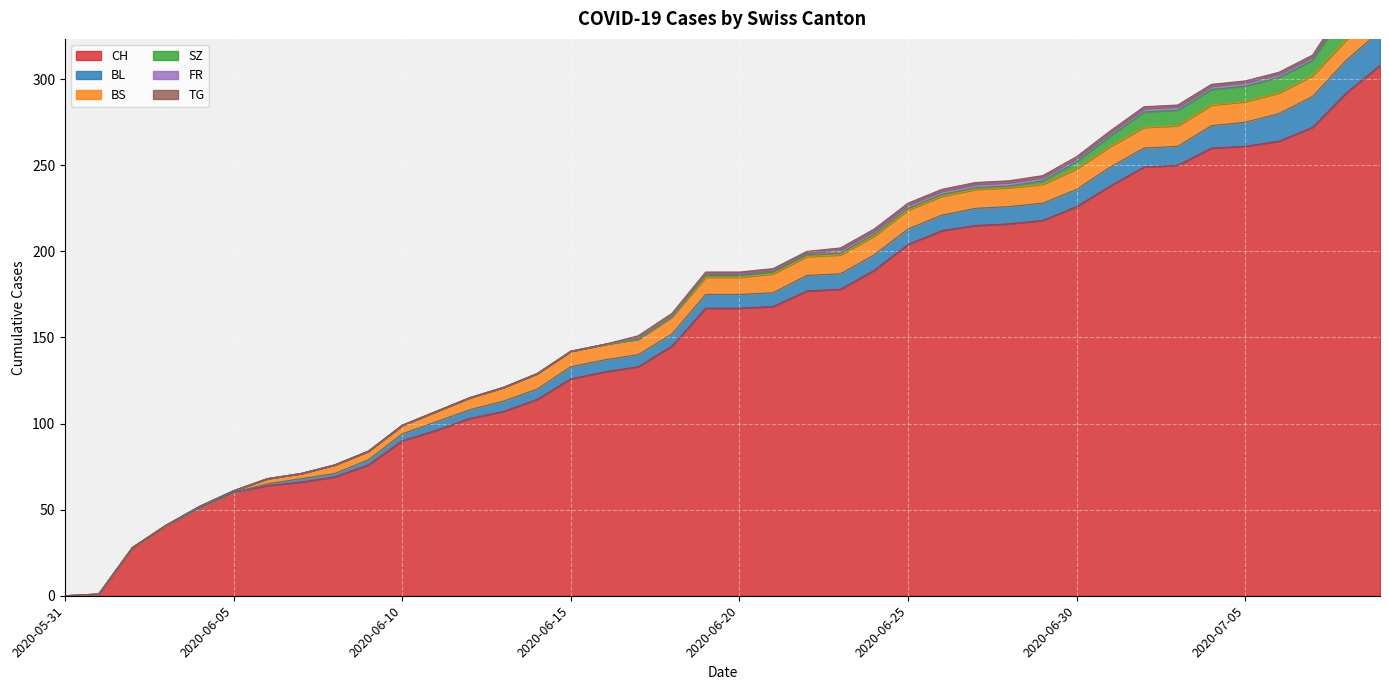

At how many categories does at least one series exceed 75?

31